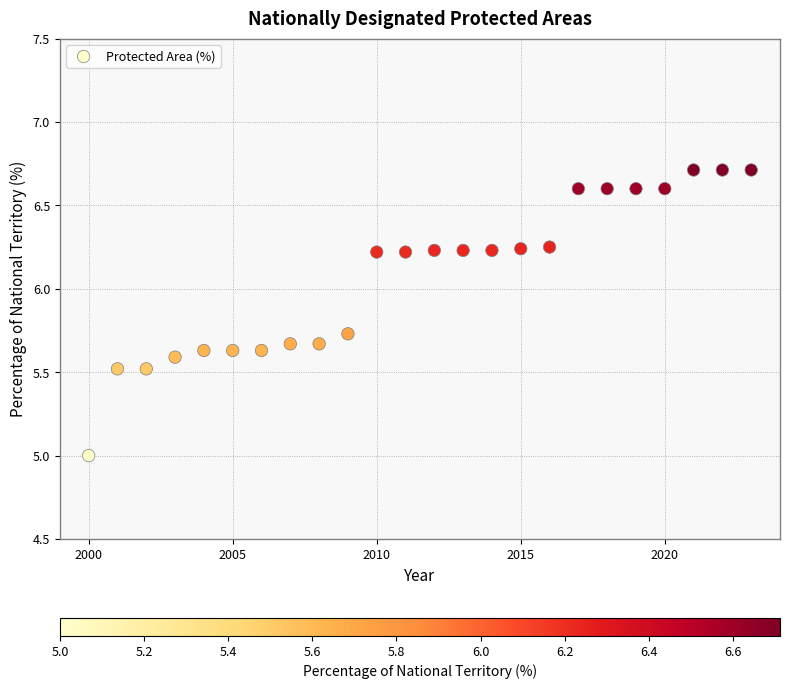

What is the range of X values (max minus min)?

23.0